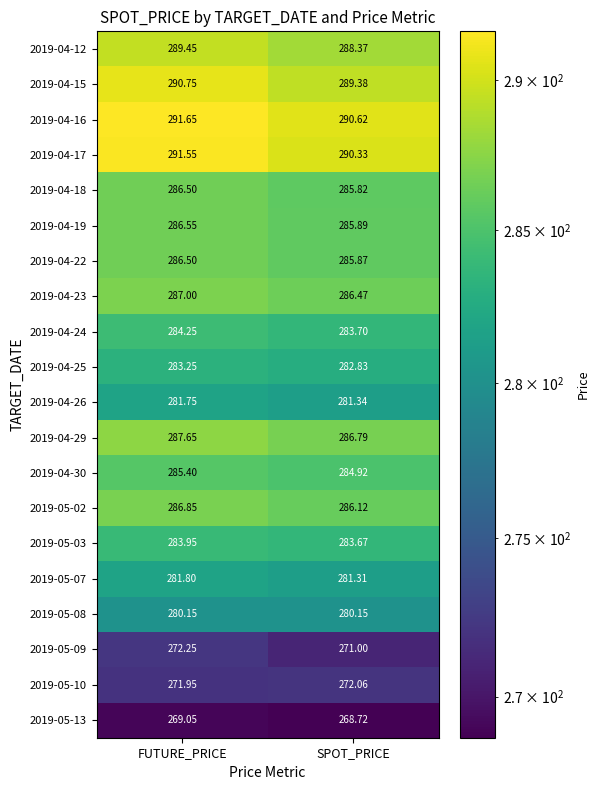

At which category is the sum across all series the highest?

FUTURE_PRICE